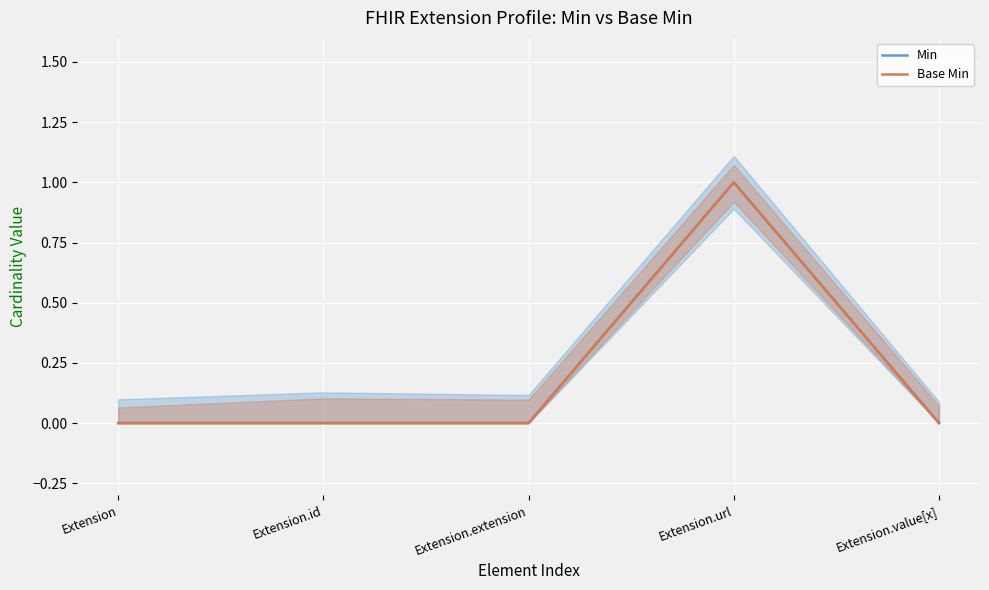

In Base Min, how many points are higher than both neighbors (excluding endpoints)?

1